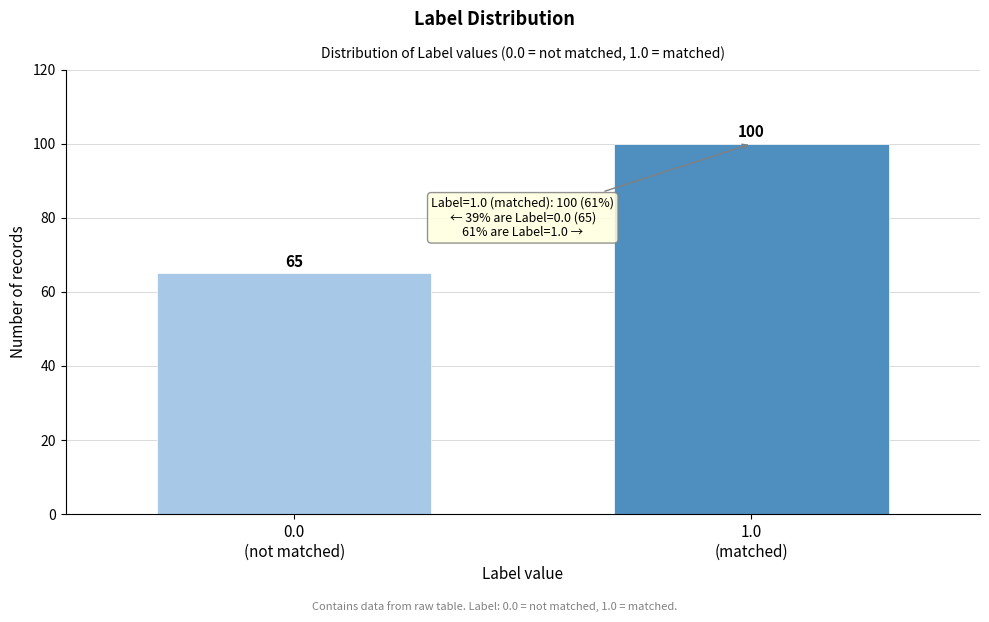

Reading left to right, extract all data points from this chart.

65	100